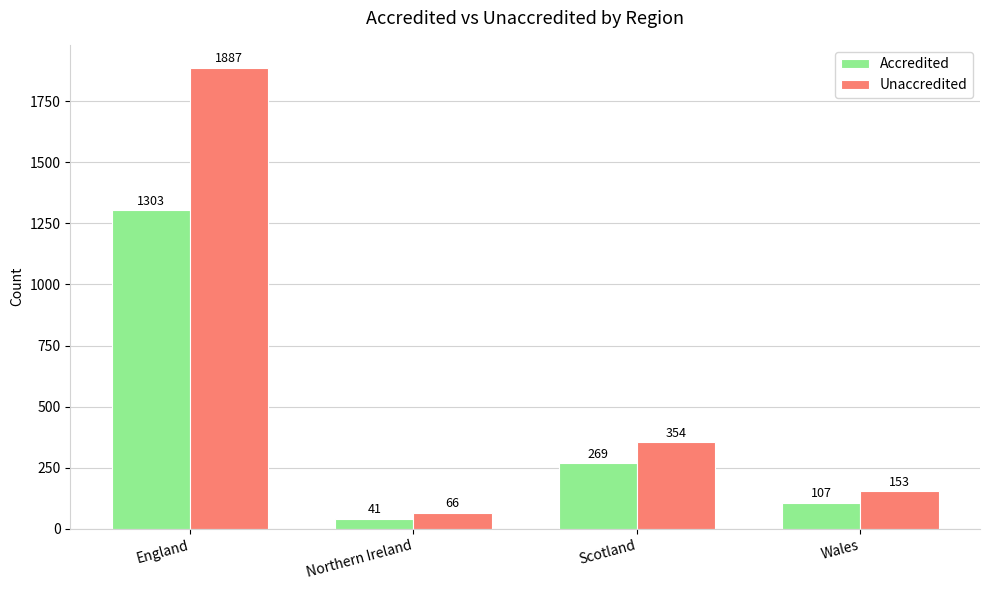

Is it true that Accredited equals 42 at Wales?

False